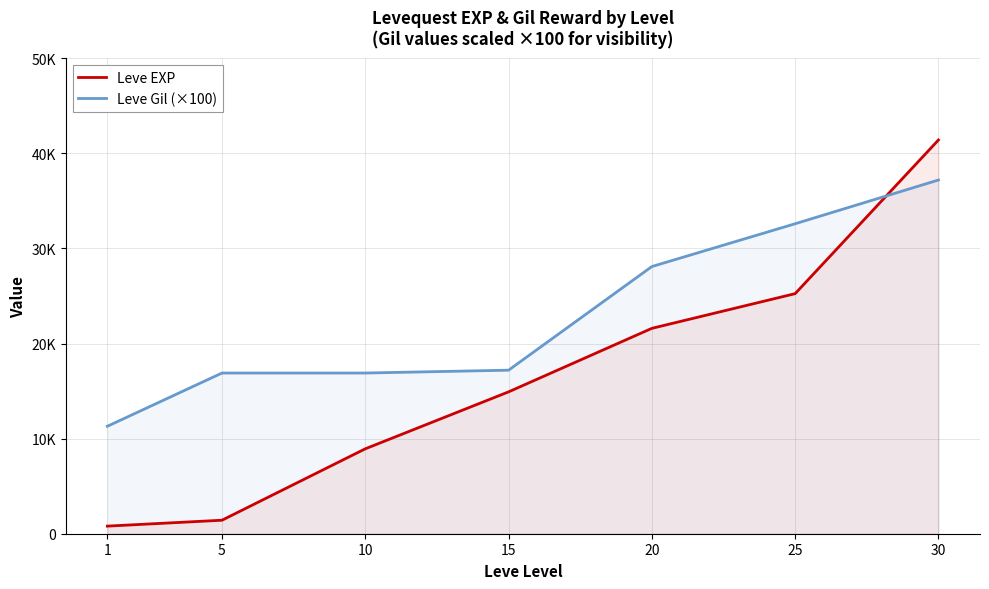

What is the value of the Leve EXP point at the 3rd from the left?

8930